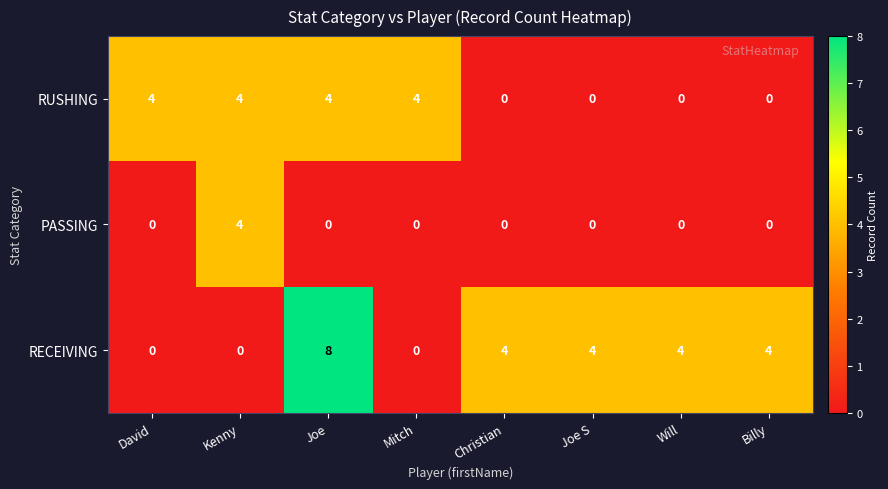

Reading right to left, extract all data points from this chart.

RUSHING: Billy=0	Will=0	Joe S=0	Christian=0	Mitch=4	Joe=4	Kenny=4	David=4
PASSING: Billy=0	Will=0	Joe S=0	Christian=0	Mitch=0	Joe=0	Kenny=4	David=0
RECEIVING: Billy=4	Will=4	Joe S=4	Christian=4	Mitch=0	Joe=8	Kenny=0	David=0